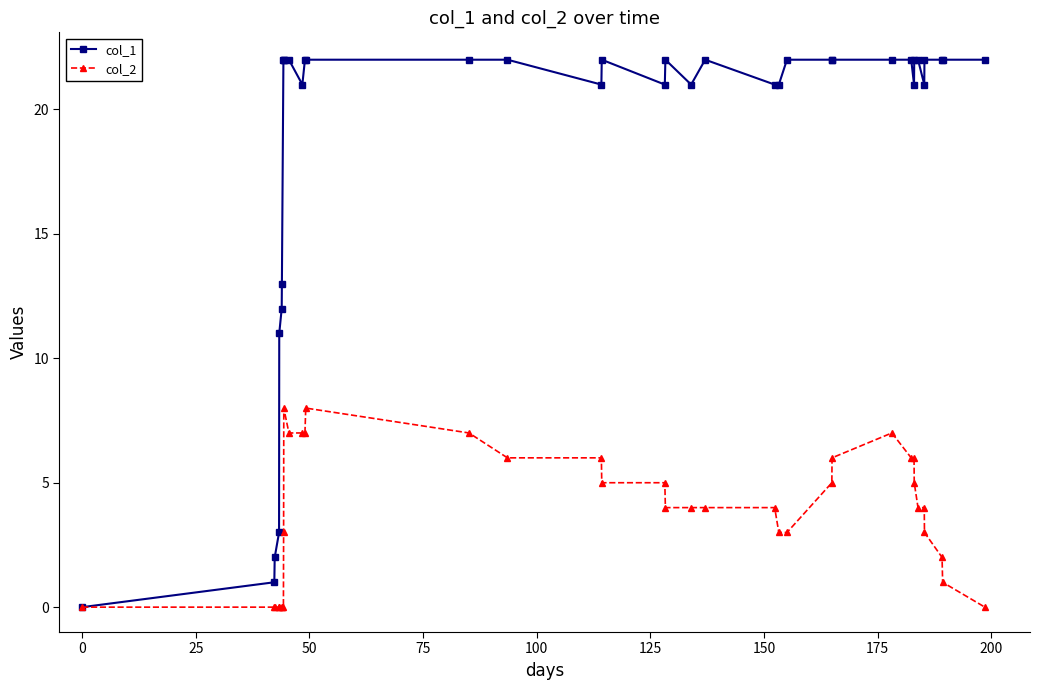

True or false: col_1 has more than 0 interior local peaks.

True